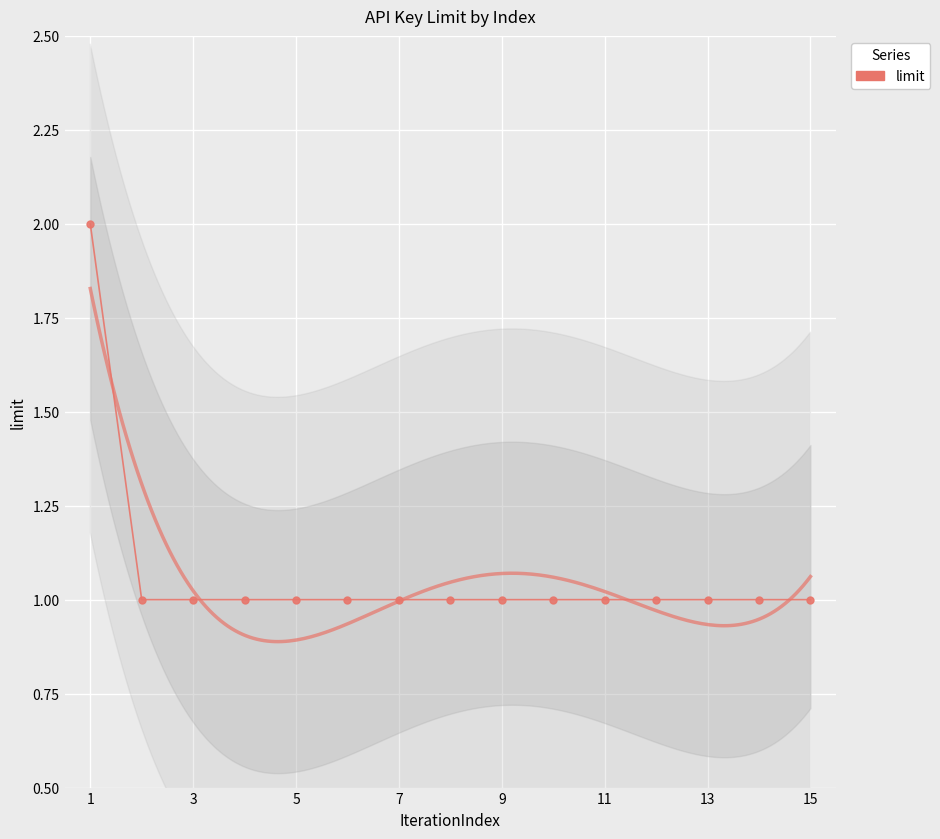

How many distinct data groups are displayed?

1